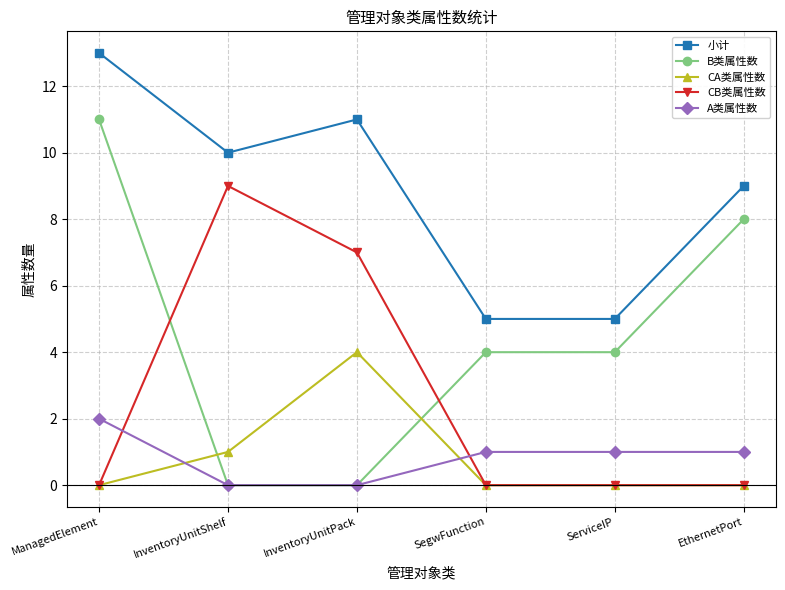

True or false: B类属性数 and 小计 intersect in this chart.

False